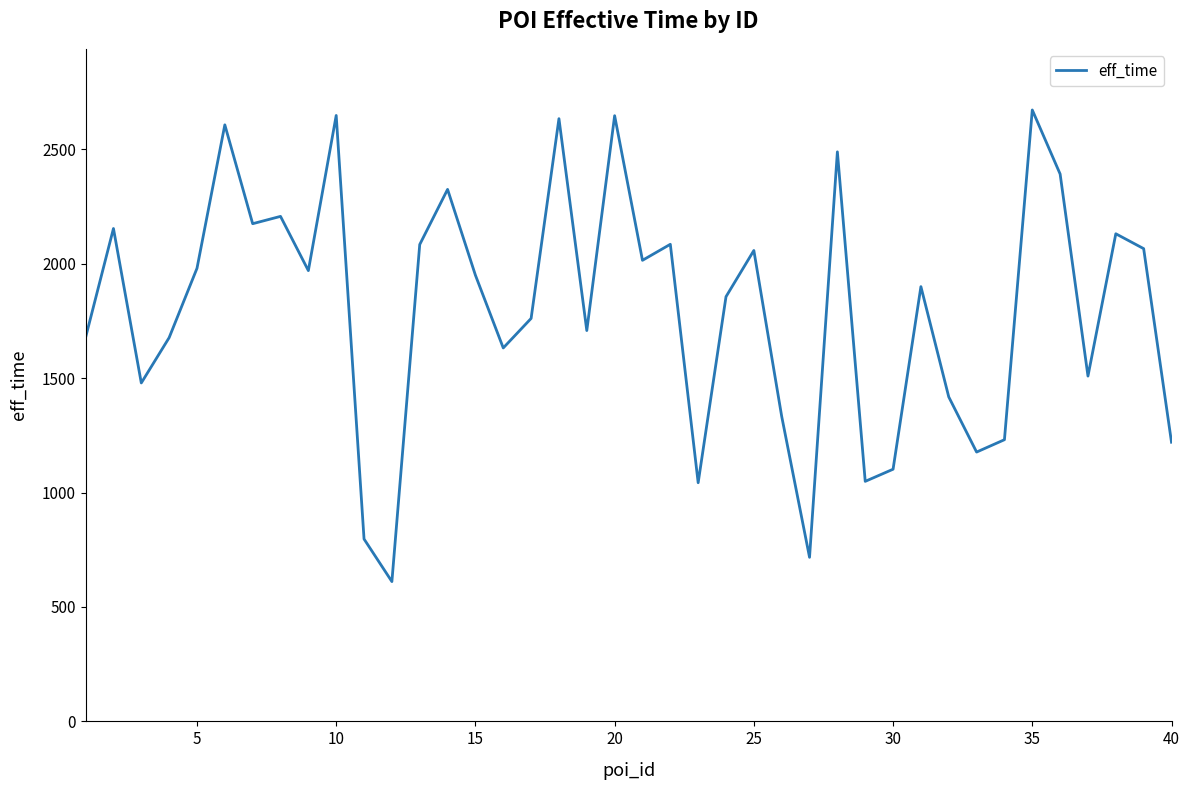

What is the maximum value shown in the chart?

2672